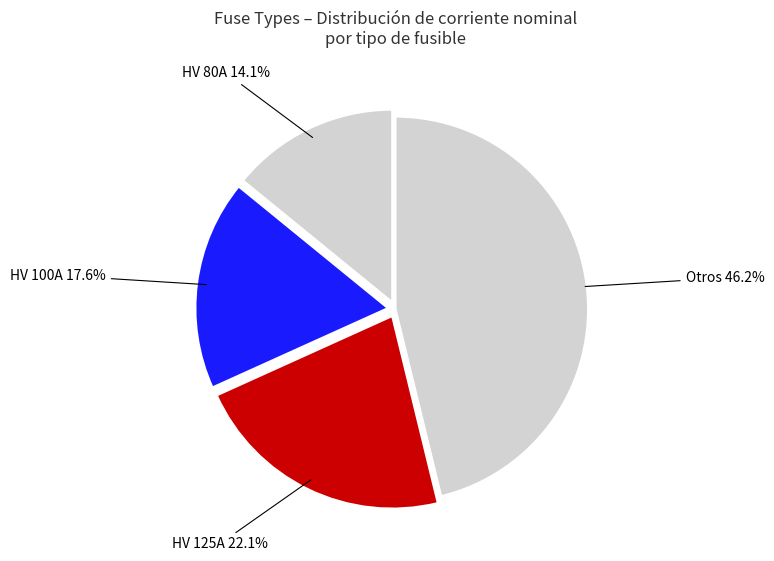

Is HV 80A the majority of the pie?

No